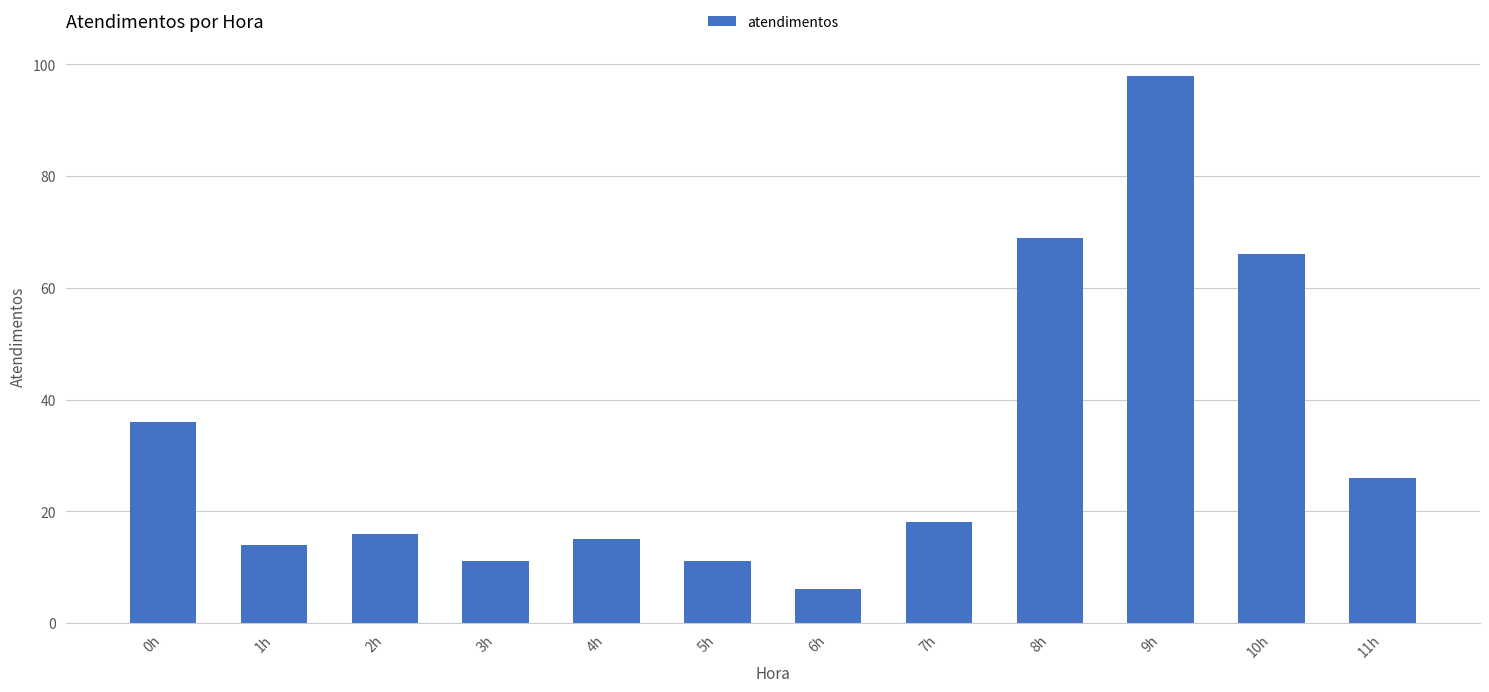

What is the difference between the maximum and minimum values?

92